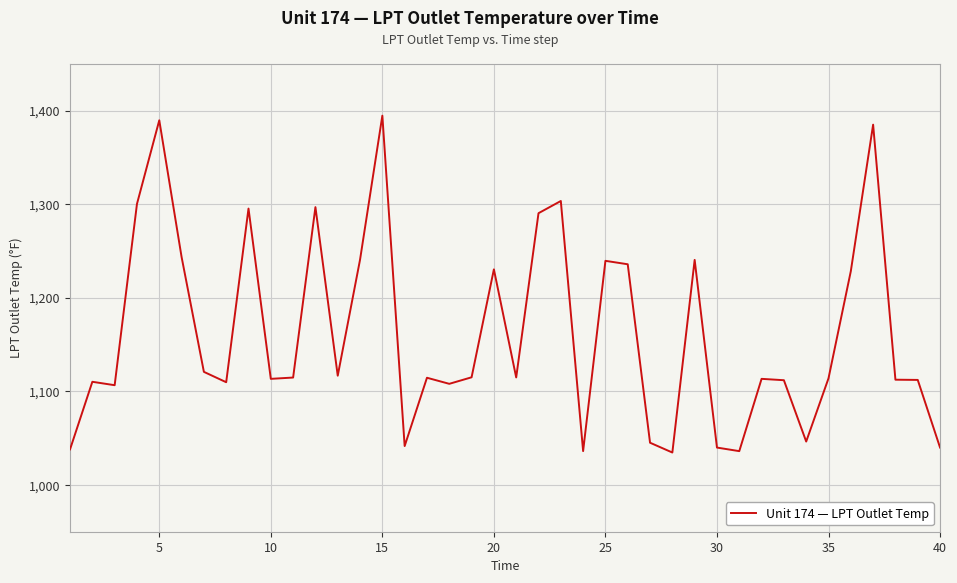

What is the difference between the maximum and minimum values?

359.9